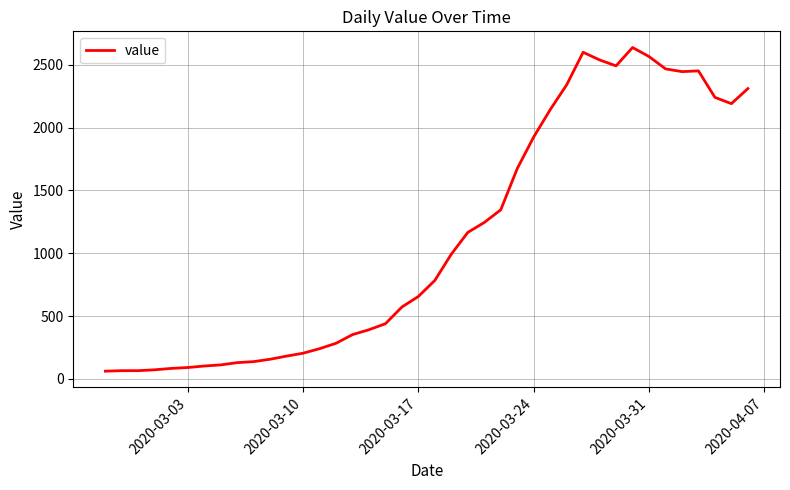

What is the minimum value shown in the chart?

61